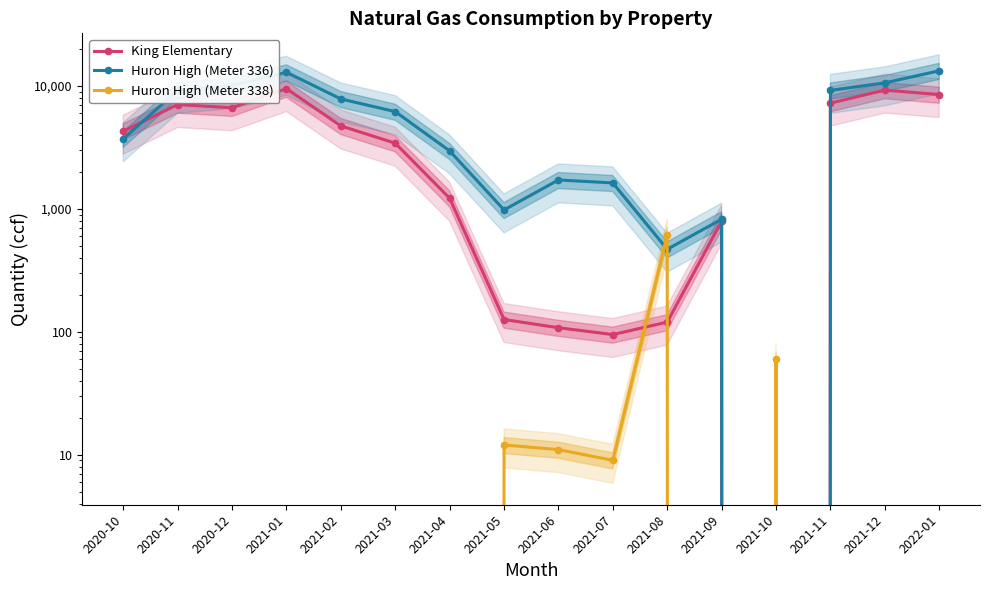

What is the sum of all Huron High (Meter 338) values?

707.0